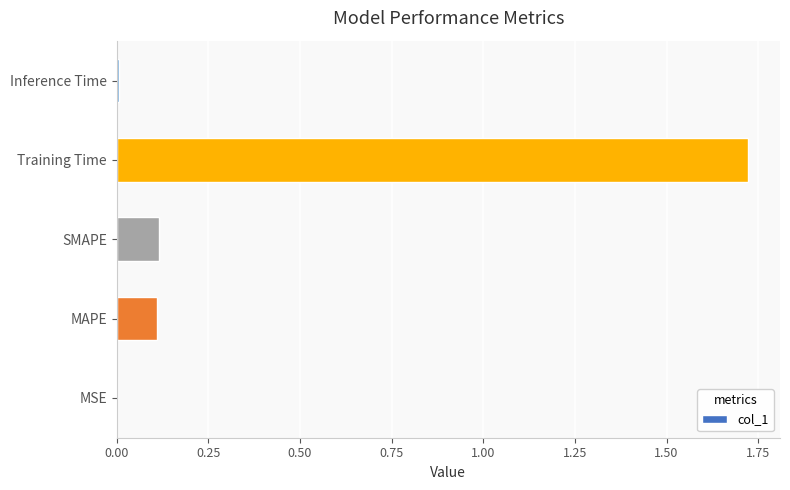

Are the bars horizontal?

Yes